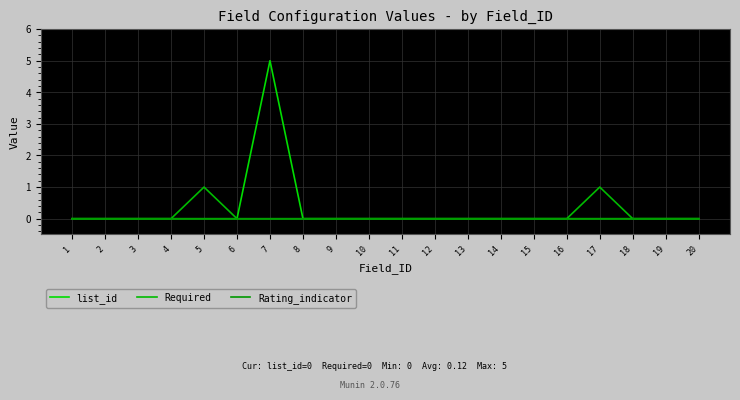

Where is the first local maximum for Required?

5